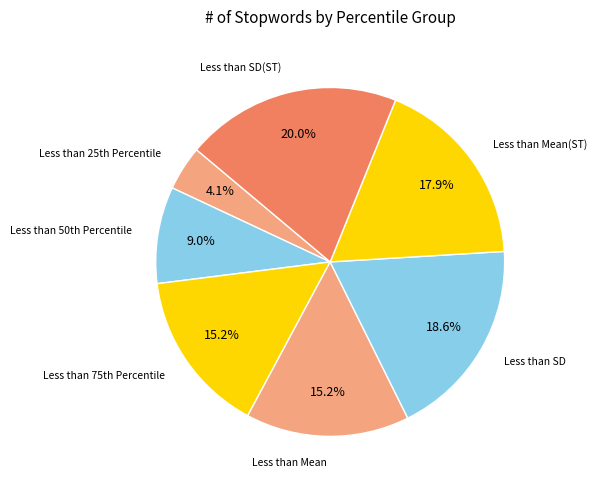

What is the largest slice in the pie chart?

Less than SD(ST)